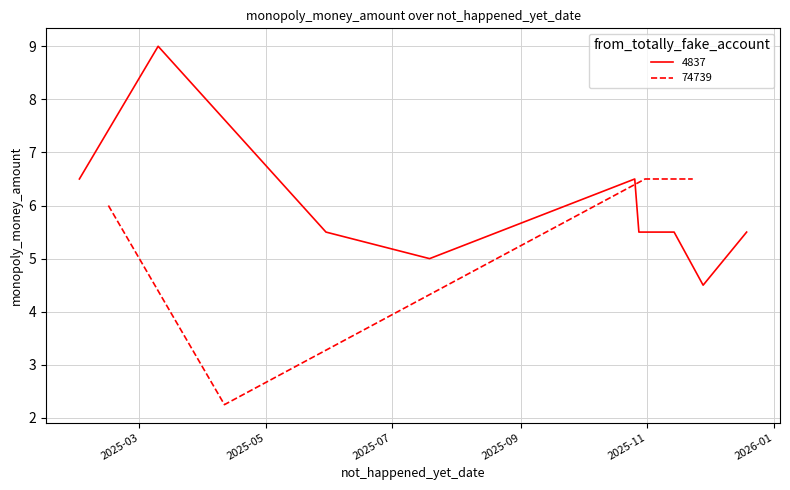

What is the sum of the values at 2025-07 and 2025-09?

8.8